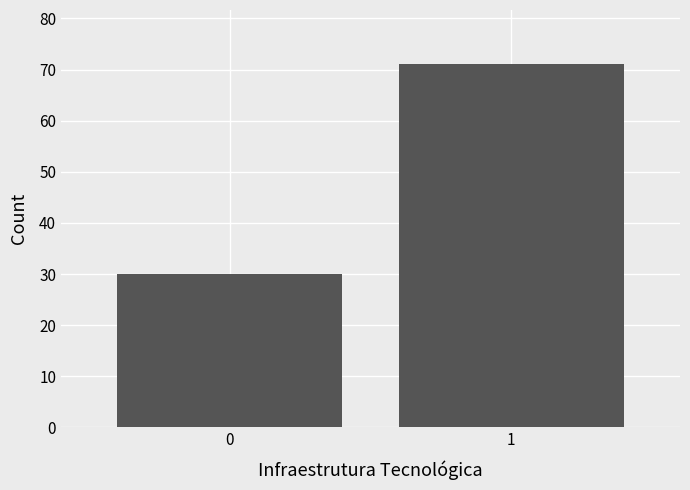

Reading right to left, what are all the values shown in this chart?

1=71	0=30